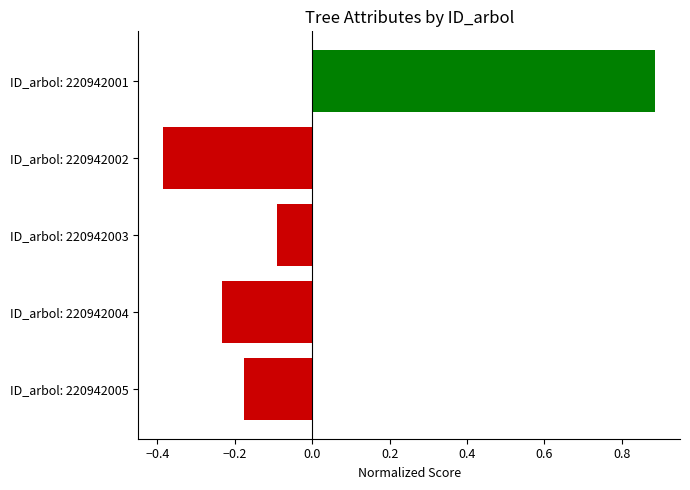

What is the change in value from ID_arbol: 220942002 to ID_arbol: 220942003?

+0.3